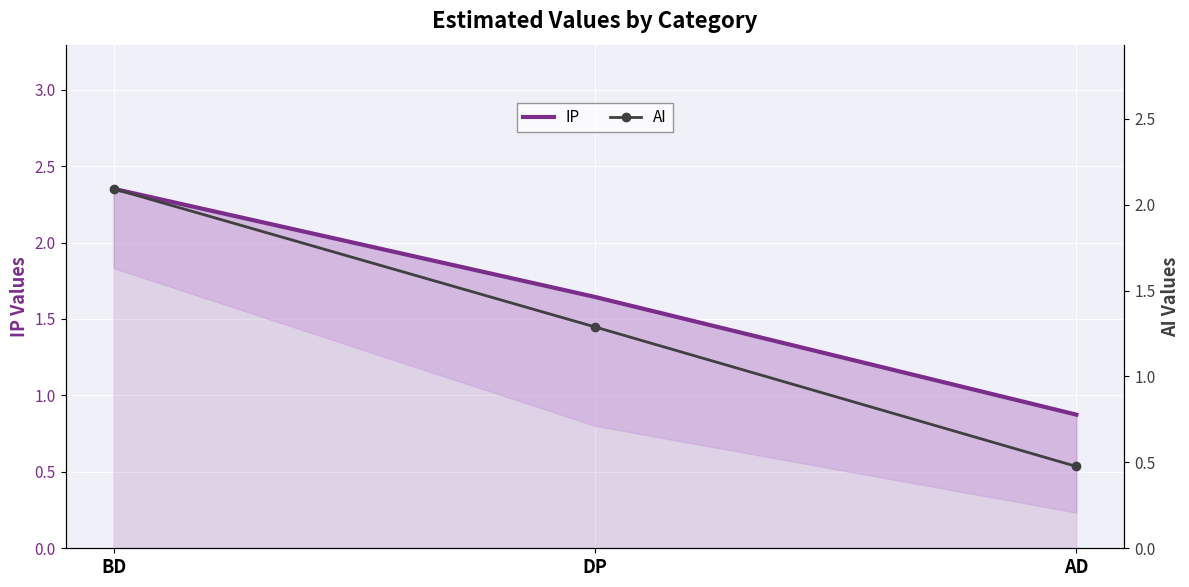

What is the minimum value for AI?

0.5